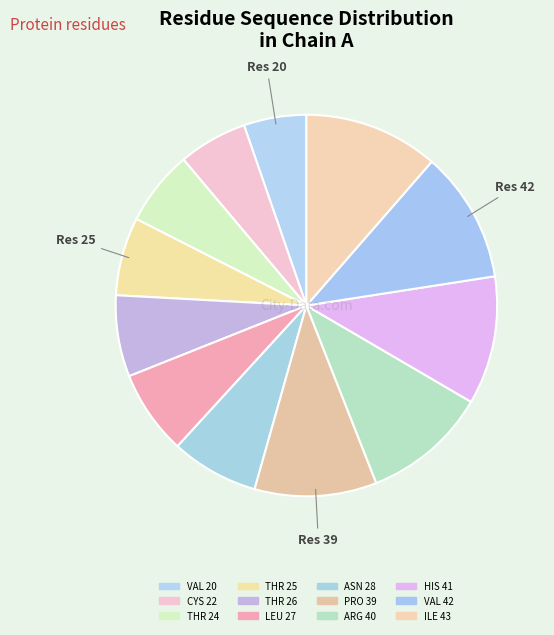

Which has a higher value, CYS 22 or ASN 28?

ASN 28